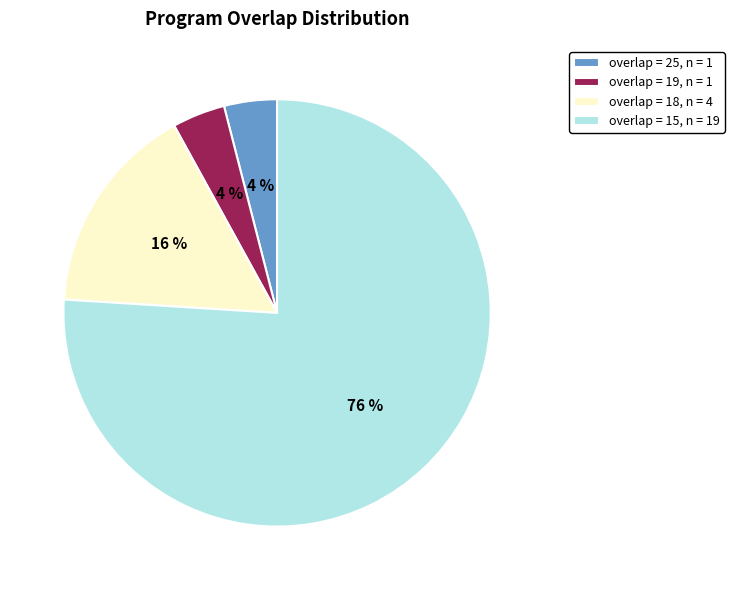

Is the sum of overlap = 15, n = 19 and overlap = 18, n = 4 greater than half?

Yes